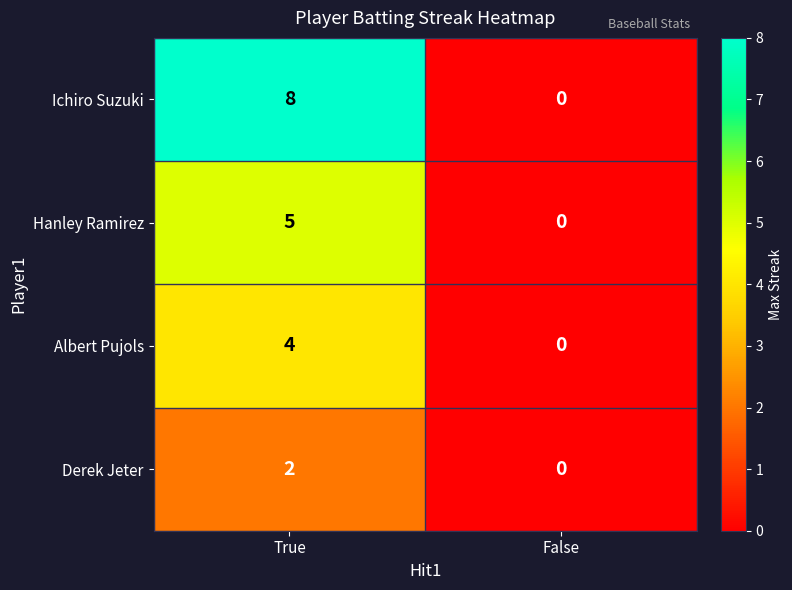

What is the total value across all series at True?

19